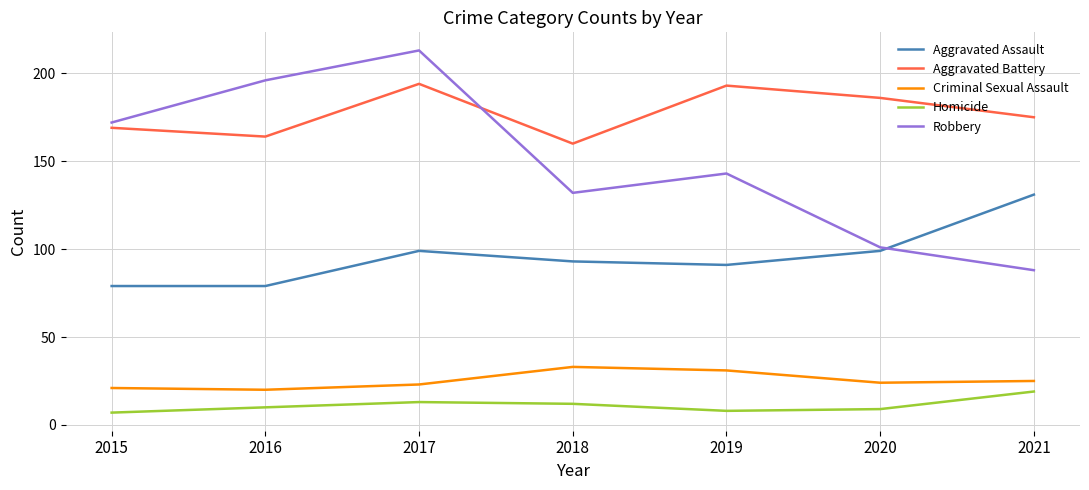

Reading right to left, what are all the values shown in this chart?

Aggravated Assault: 131	99	91	93	99	79	79
Aggravated Battery: 175	186	193	160	194	164	169
Criminal Sexual Assault: 25	24	31	33	23	20	21
Homicide: 19	9	8	12	13	10	7
Robbery: 88	101	143	132	213	196	172